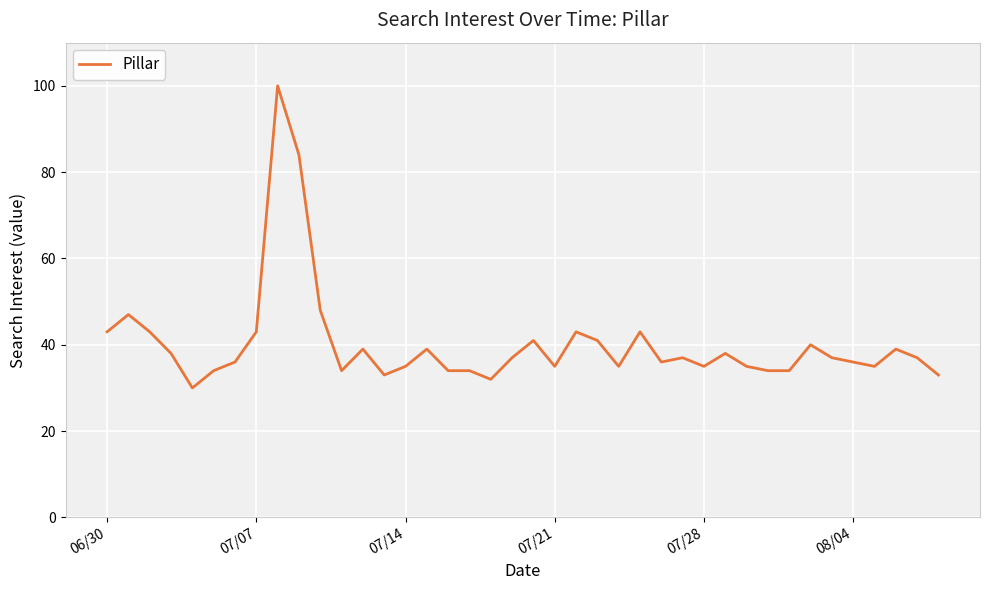

What is the smallest value displayed?

30